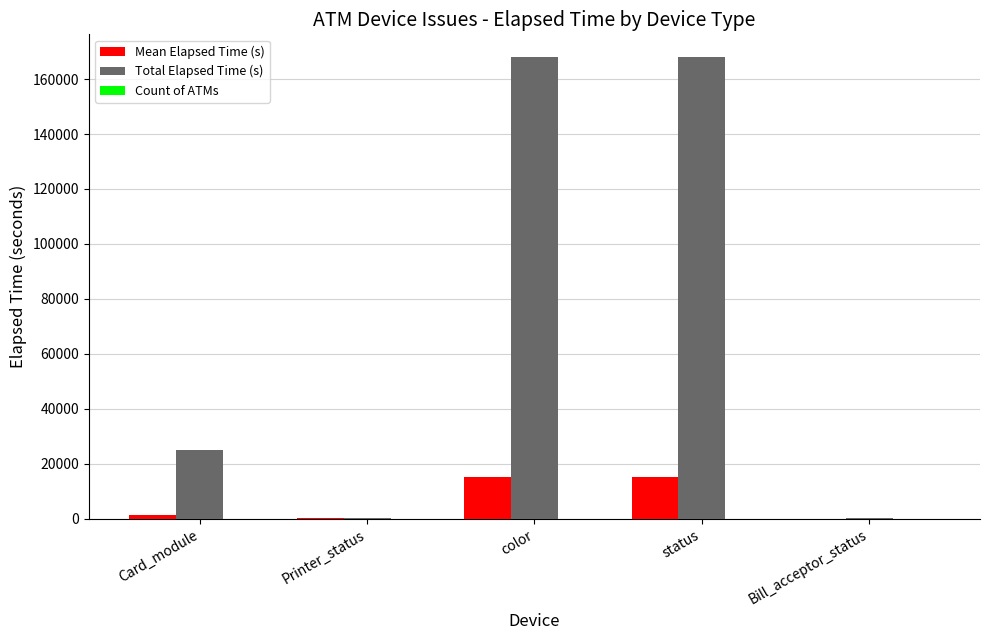

What is the greatest value displayed?

167869